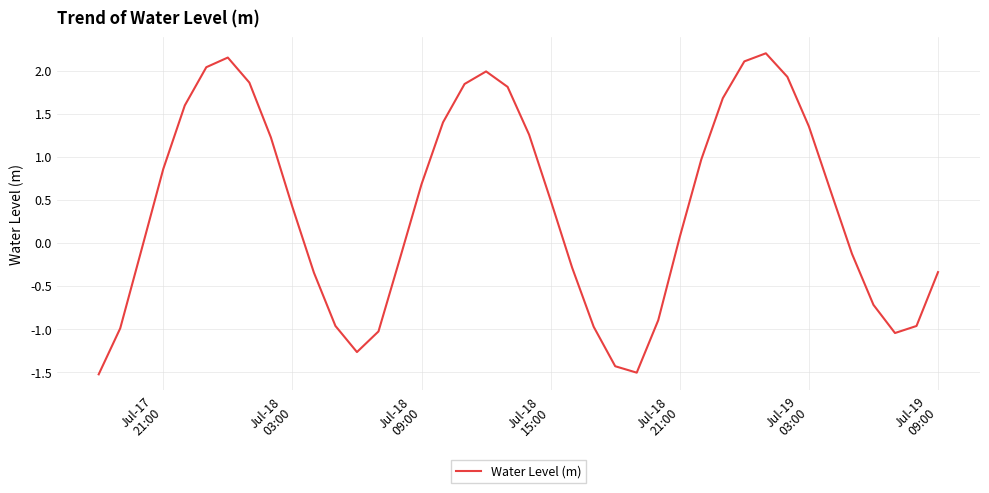

What is the smallest value displayed?

-1.5